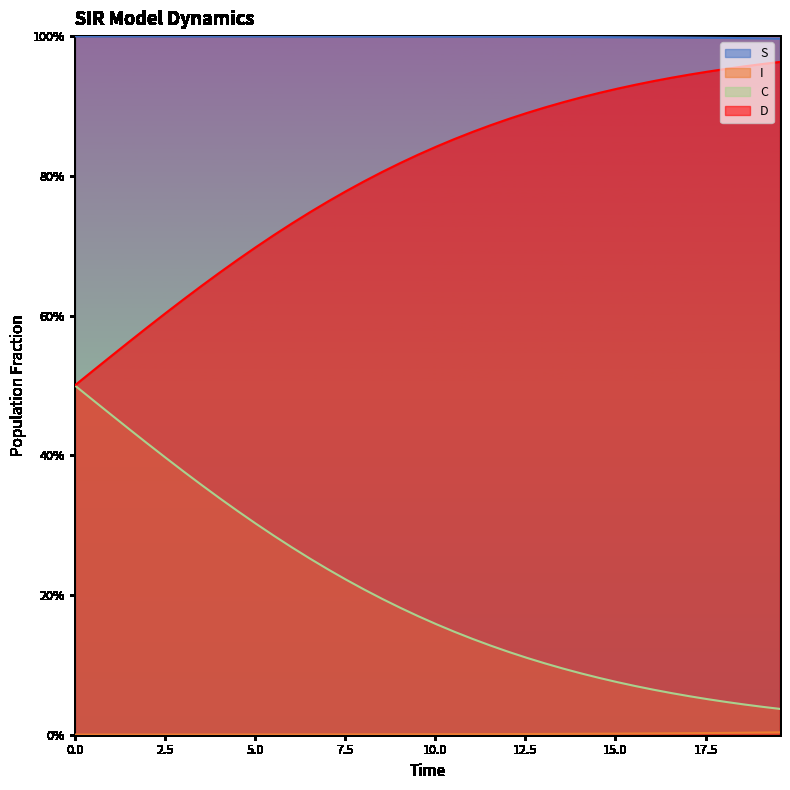

List the series in order of their overall mean, lowest first.

I, C, D, S